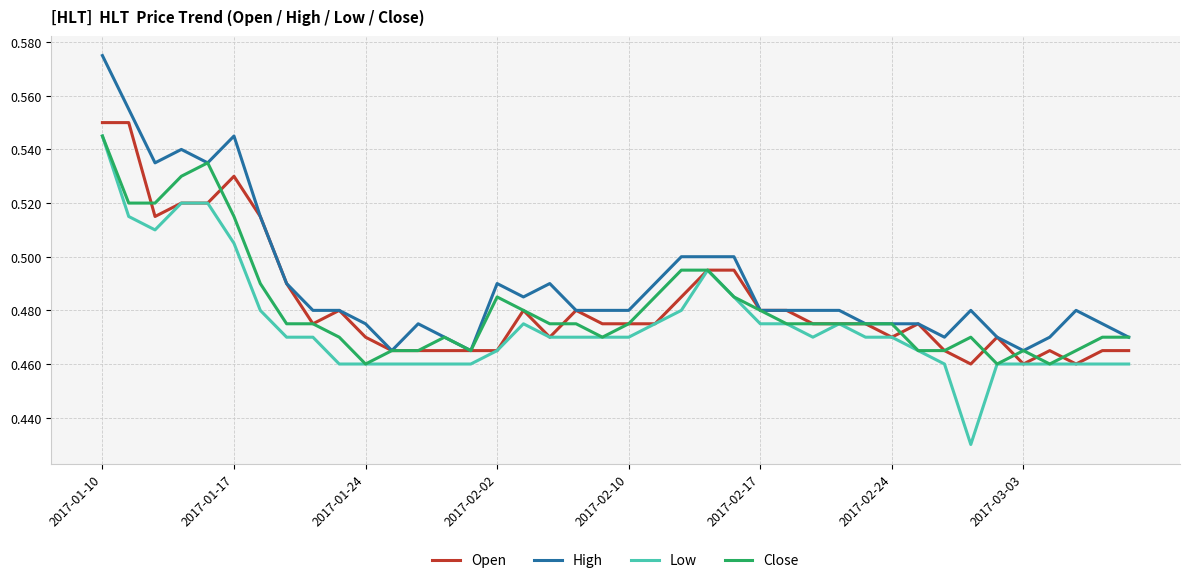

True or false: High and Low intersect in this chart.

False